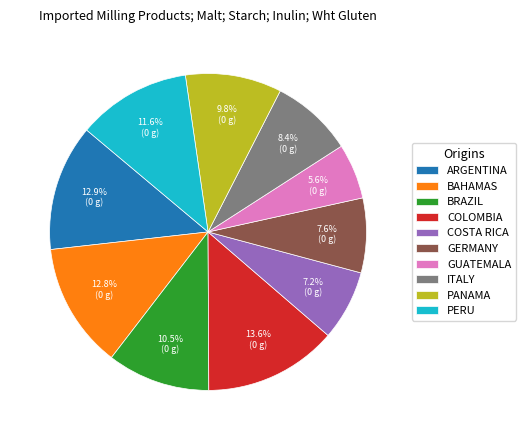

Which category has the biggest portion of the pie?

COLOMBIA